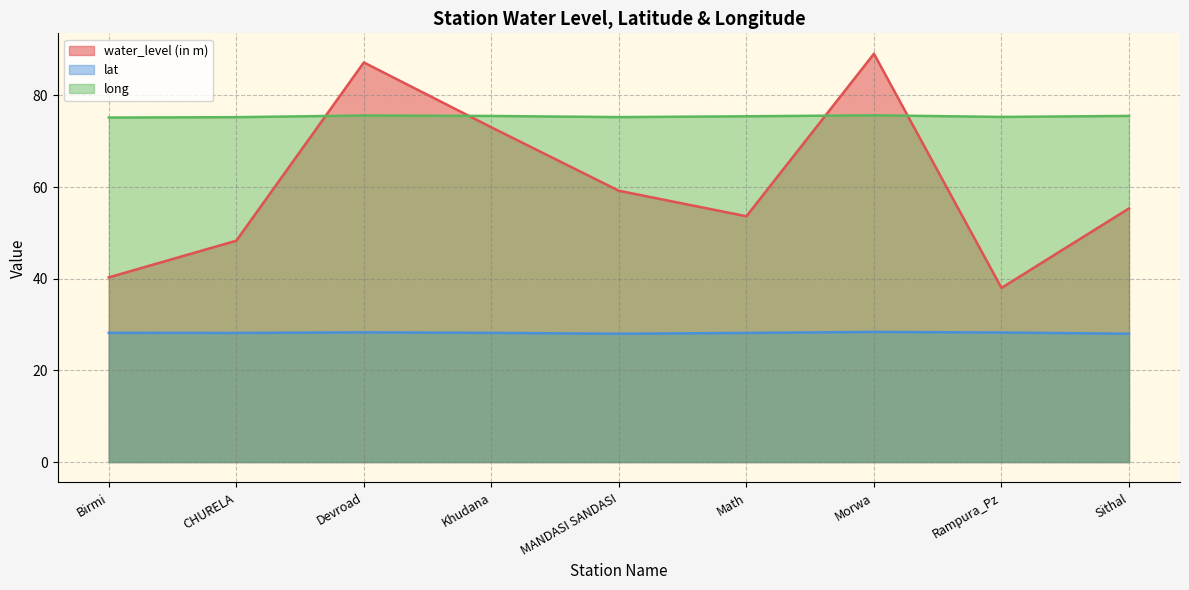

What is the difference between the highest and lowest values at Devroad?

58.9